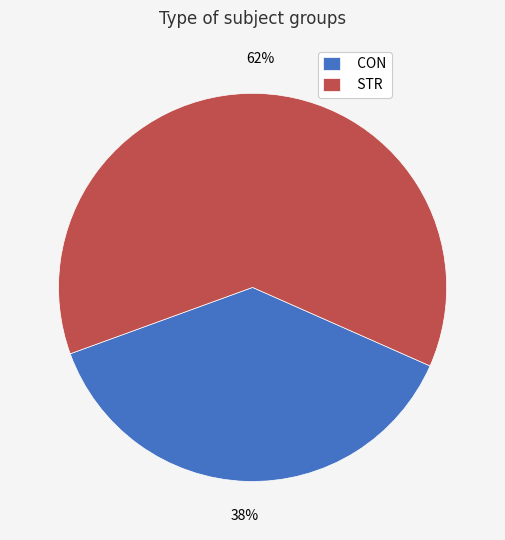

The CON slice represents 38% of the pie. True or false?

True